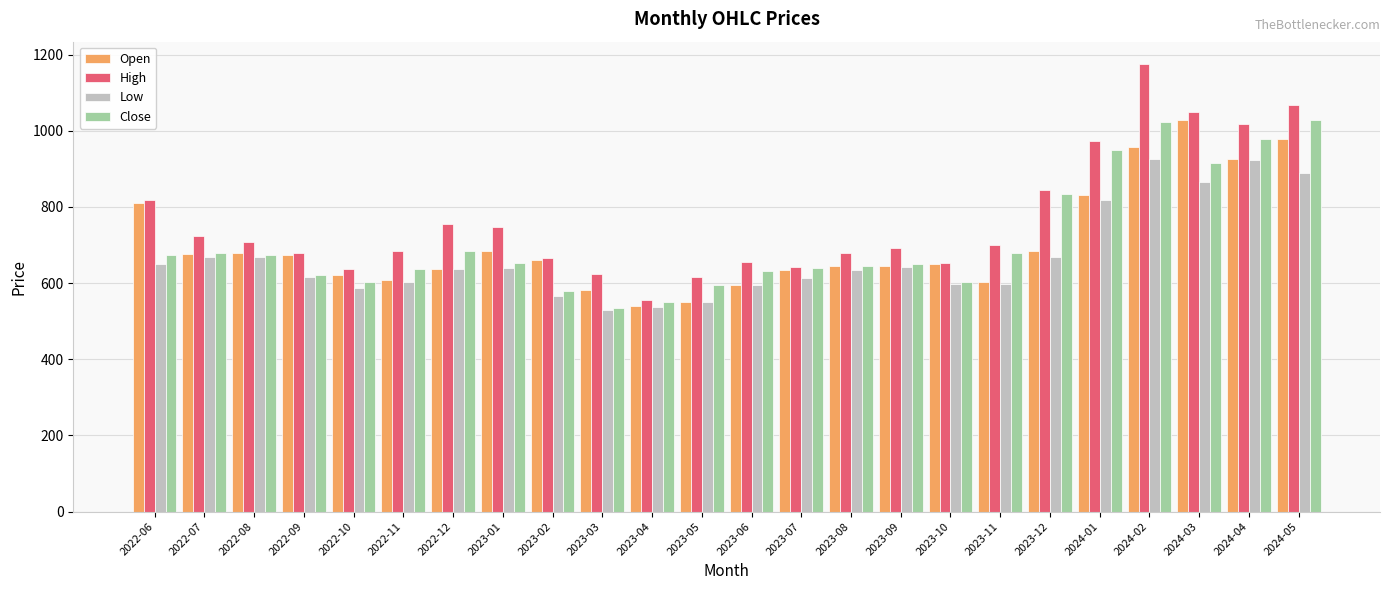

At which label does Close first exceed 653?

2022-06